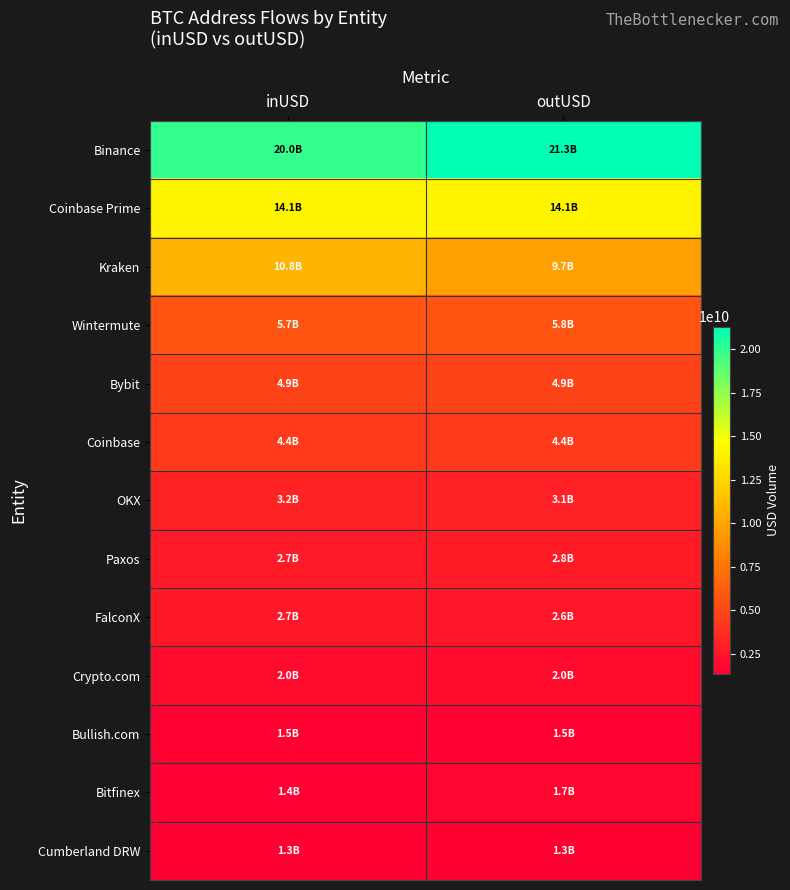

Rank the series by their maximum value, from highest to lowest.

Binance, Coinbase Prime, Kraken, Wintermute, Bybit, Coinbase, OKX, Paxos, FalconX, Crypto.com, Bitfinex, Bullish.com, Cumberland DRW